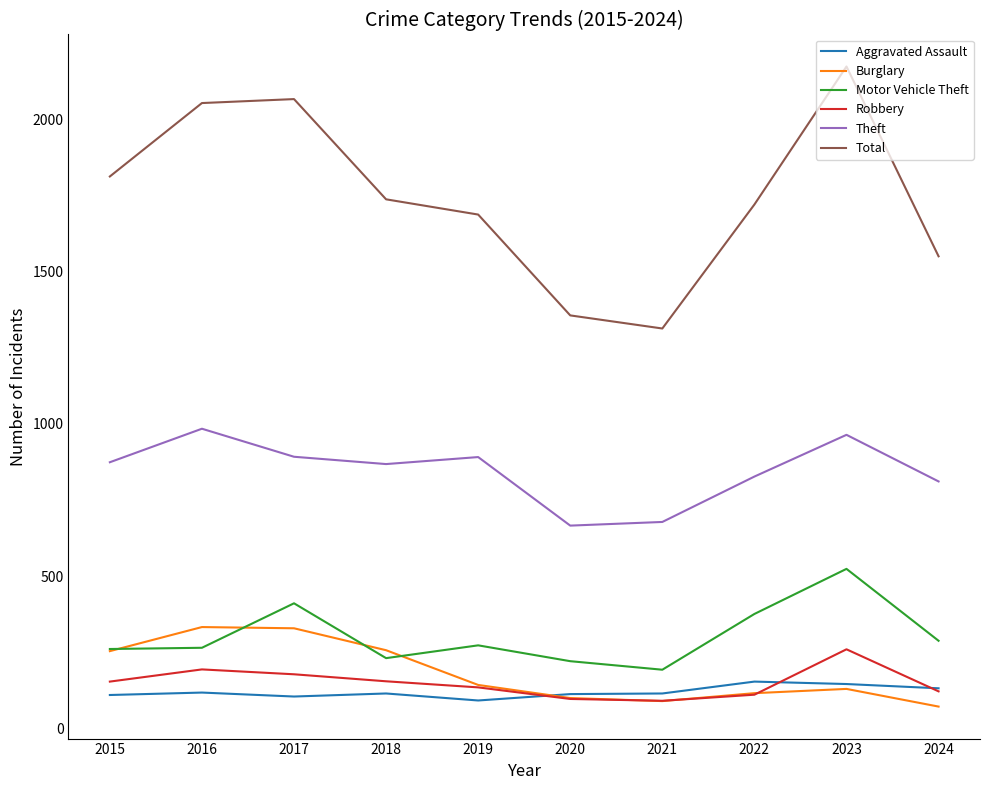

What is the sum of the Total values at 2020 and 2017?

3422